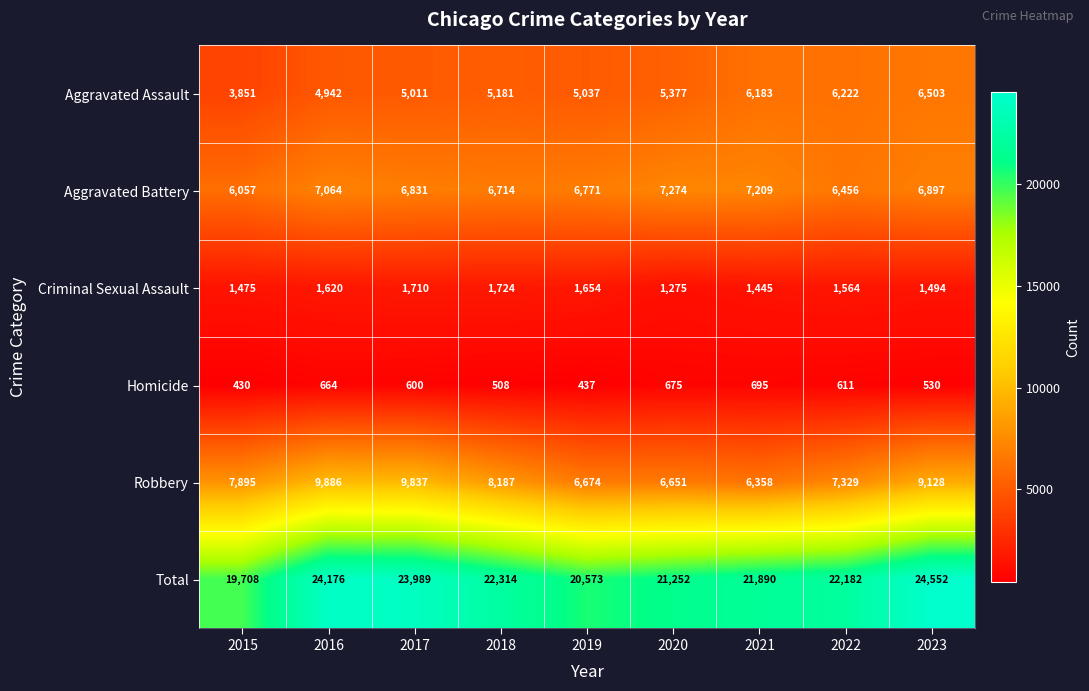

At which category does the chart reach its peak across all series?

2023